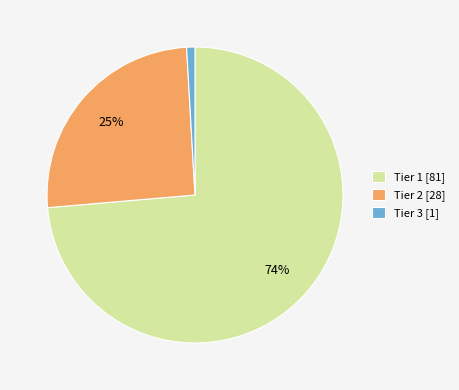

Is Tier 1 [81] the majority of the pie?

Yes